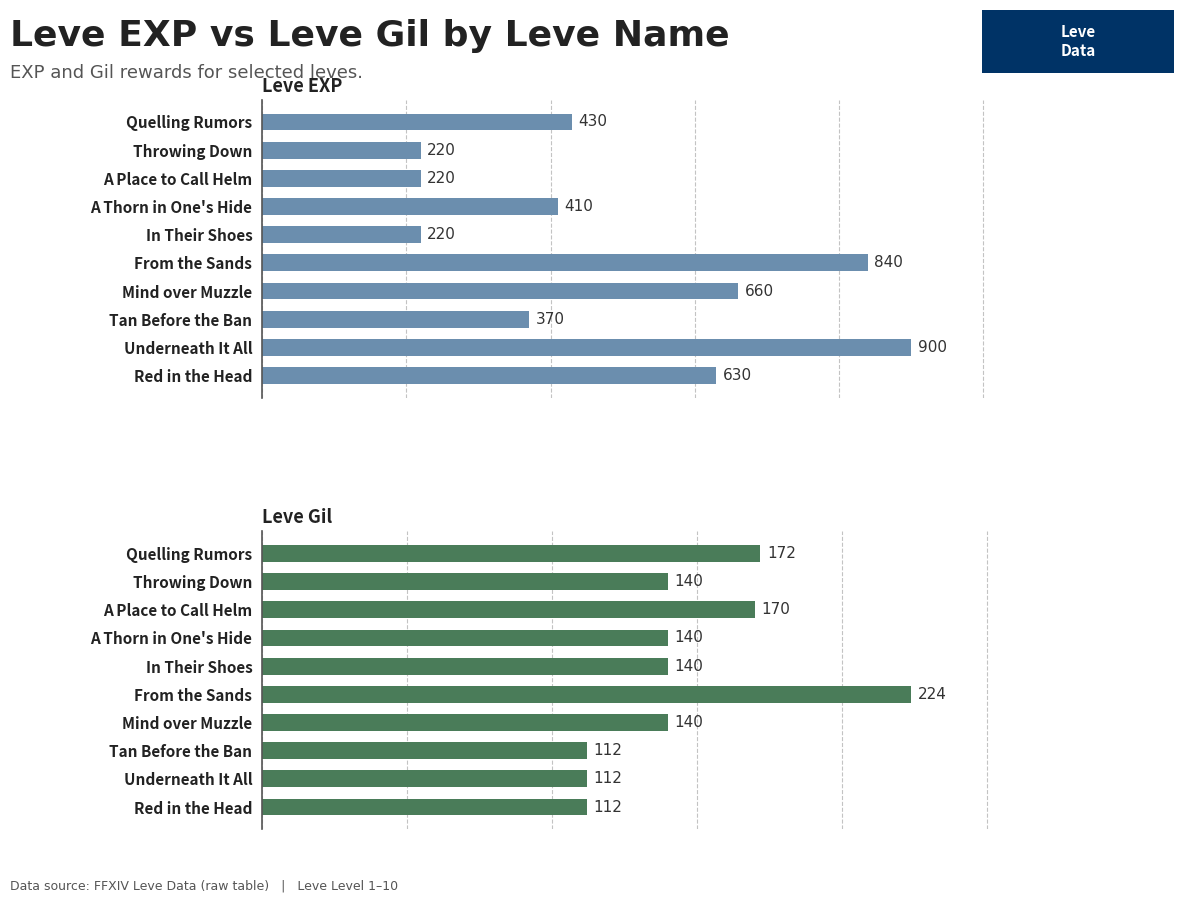

What are all the series names shown in the legend?

Leve EXP, Leve Gil